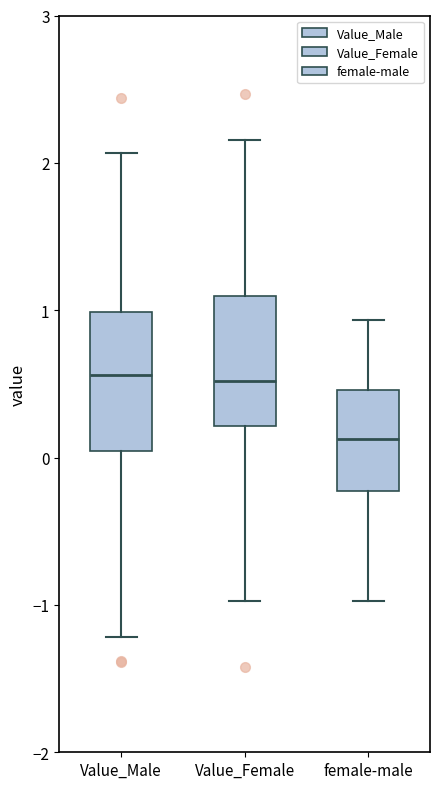

Reading left to right, transcribe this box plot: for each box, give where its median line is, the range the box spans, and where its two whiskers end, as read against the y-axis. The values are not printed on the chart, so give them approximately, as read against the axis.

Value_Male: median 0.6, box 0.0 to 1.0, whiskers -1.2 to 2.1
Value_Female: median 0.5, box 0.2 to 1.1, whiskers -1.0 to 2.2
female-male: median 0.1, box -0.2 to 0.5, whiskers -1.0 to 0.9